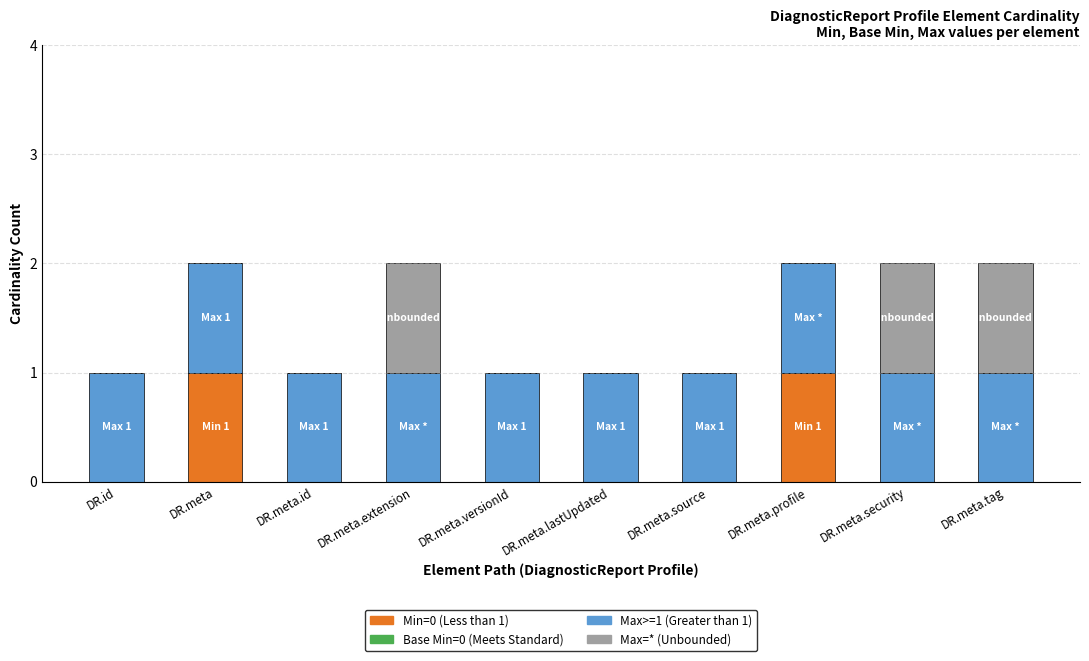

Count the number of categories in the chart.

10